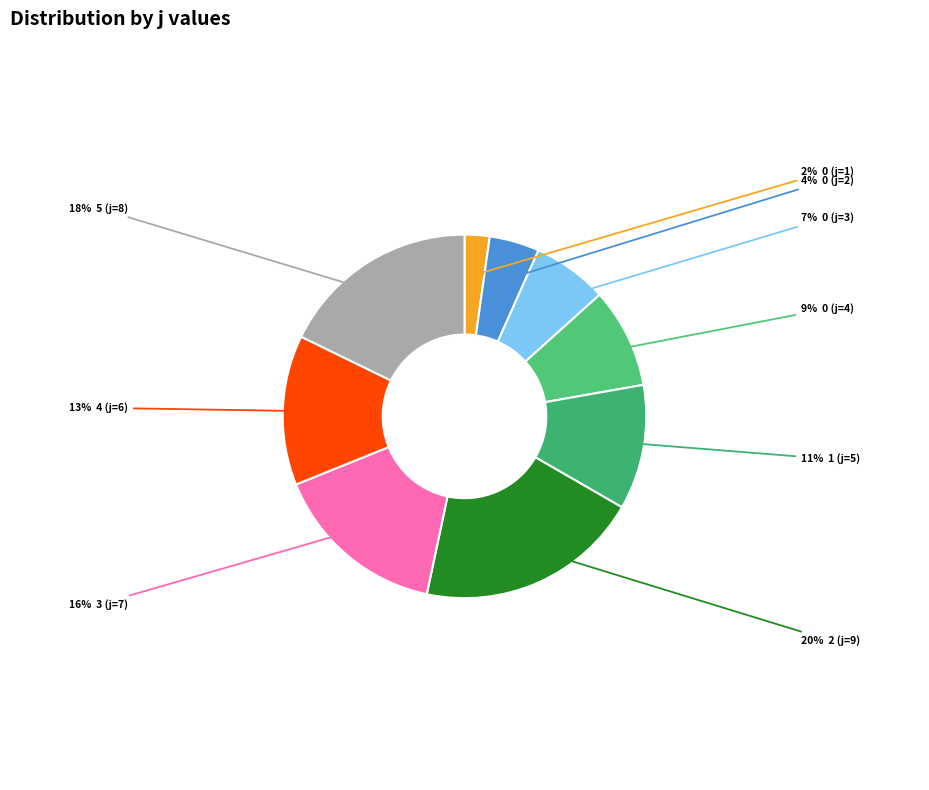

Rank the categories by value from lowest to highest.

0 (j=1), 0 (j=2), 0 (j=3), 0 (j=4), 1 (j=5), 4 (j=6), 3 (j=7), 5 (j=8), 2 (j=9)